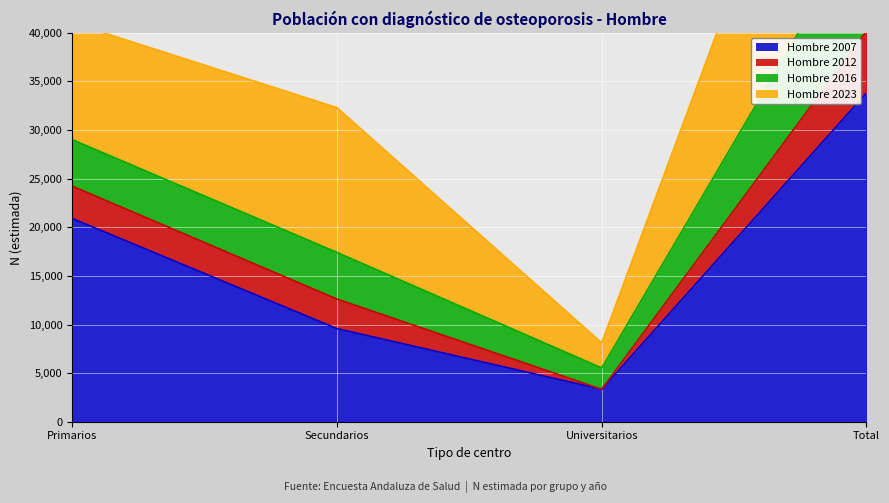

True or false: Hombre 2007 has a value of 5508 at Universitarios.

False